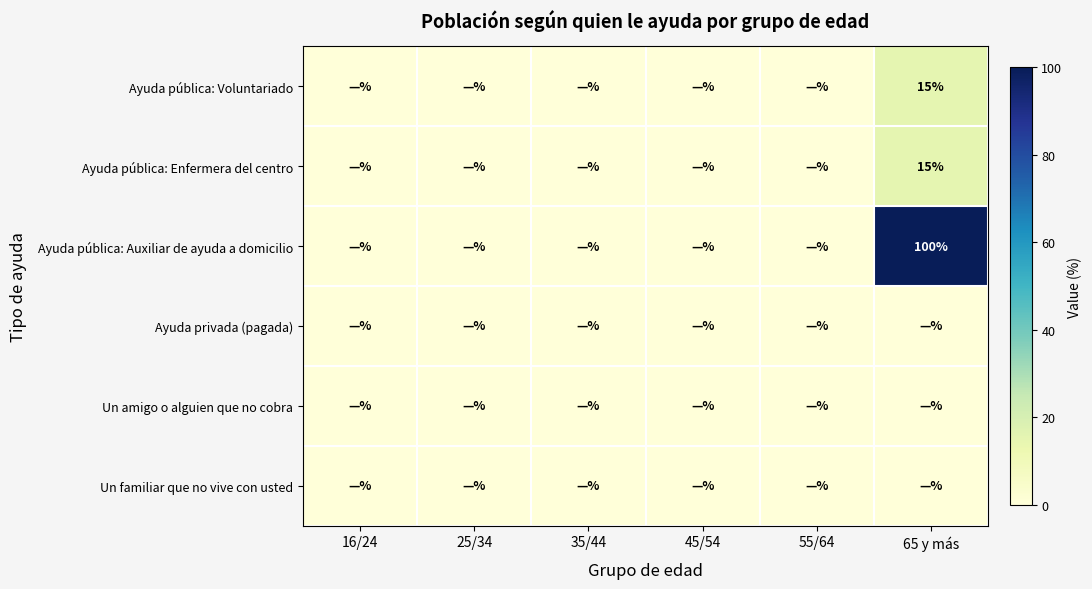

What is the maximum value shown in the chart?

100